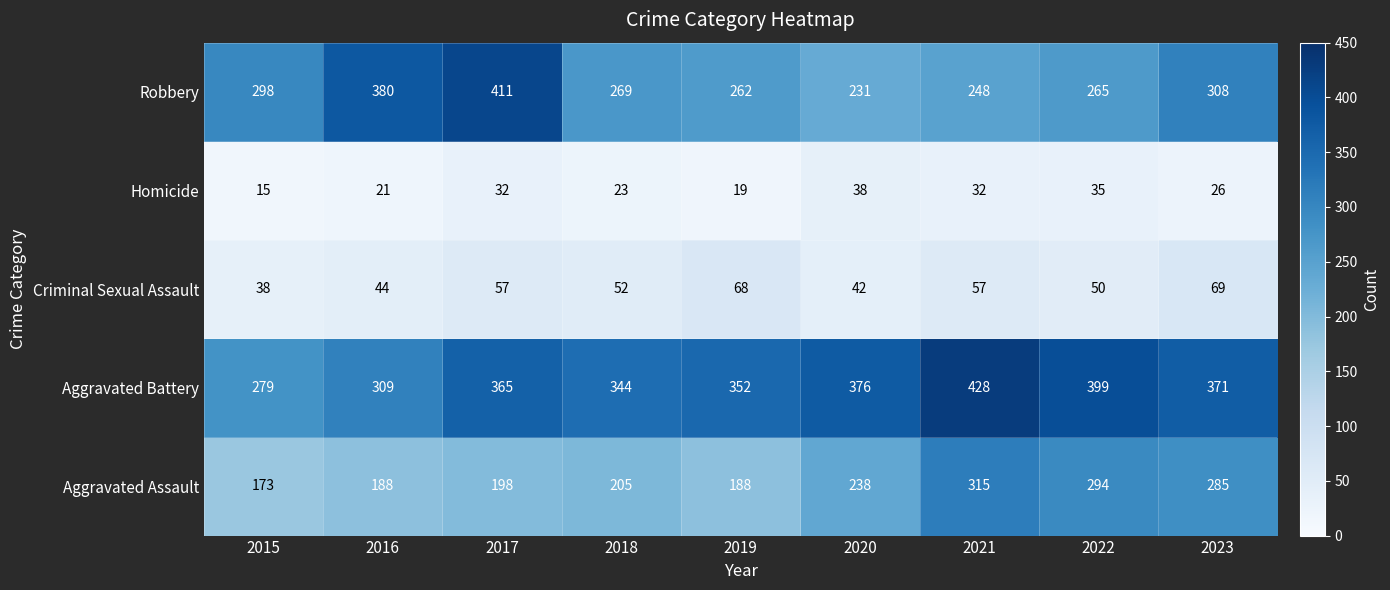

How many series are shown in this chart?

5